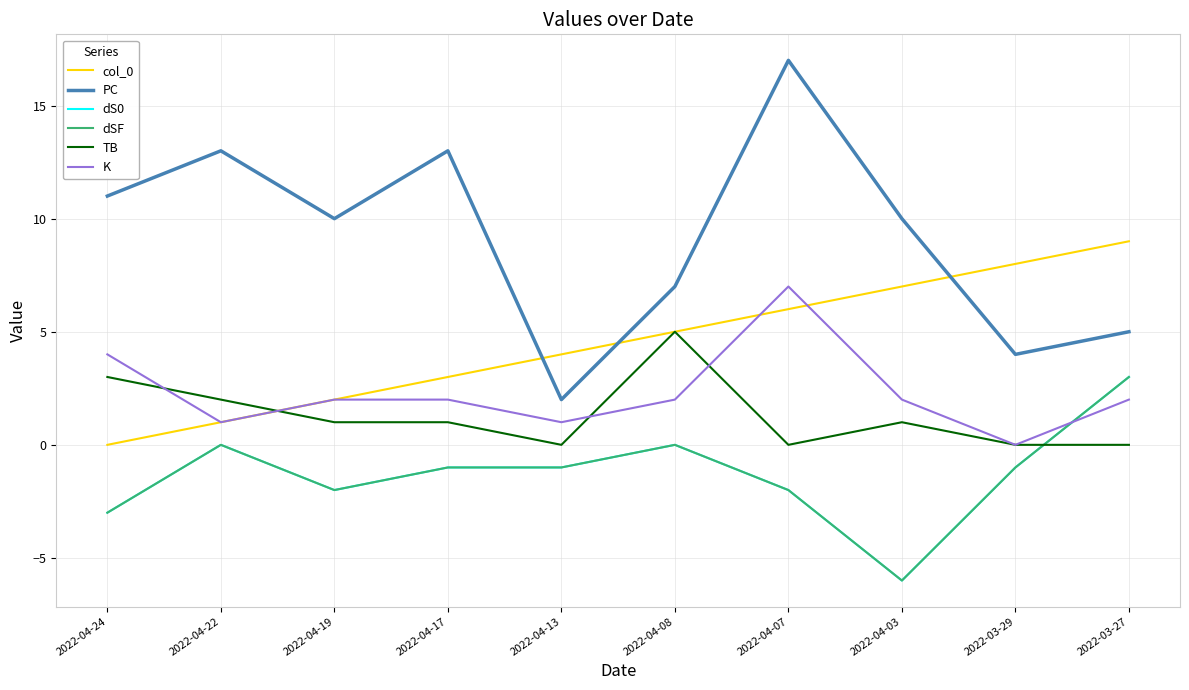

Reading right to left, what are all the values shown in this chart?

col_0: 9	8	7	6	5	4	3	2	1	0
PC: 5	4	10	17	7	2	13	10	13	11
dS0: 3	-1	-6	-2	0	-1	-1	-2	0	-3
dSF: 3	-1	-6	-2	0	-1	-1	-2	0	-3
TB: 0	0	1	0	5	0	1	1	2	3
K: 2	0	2	7	2	1	2	2	1	4